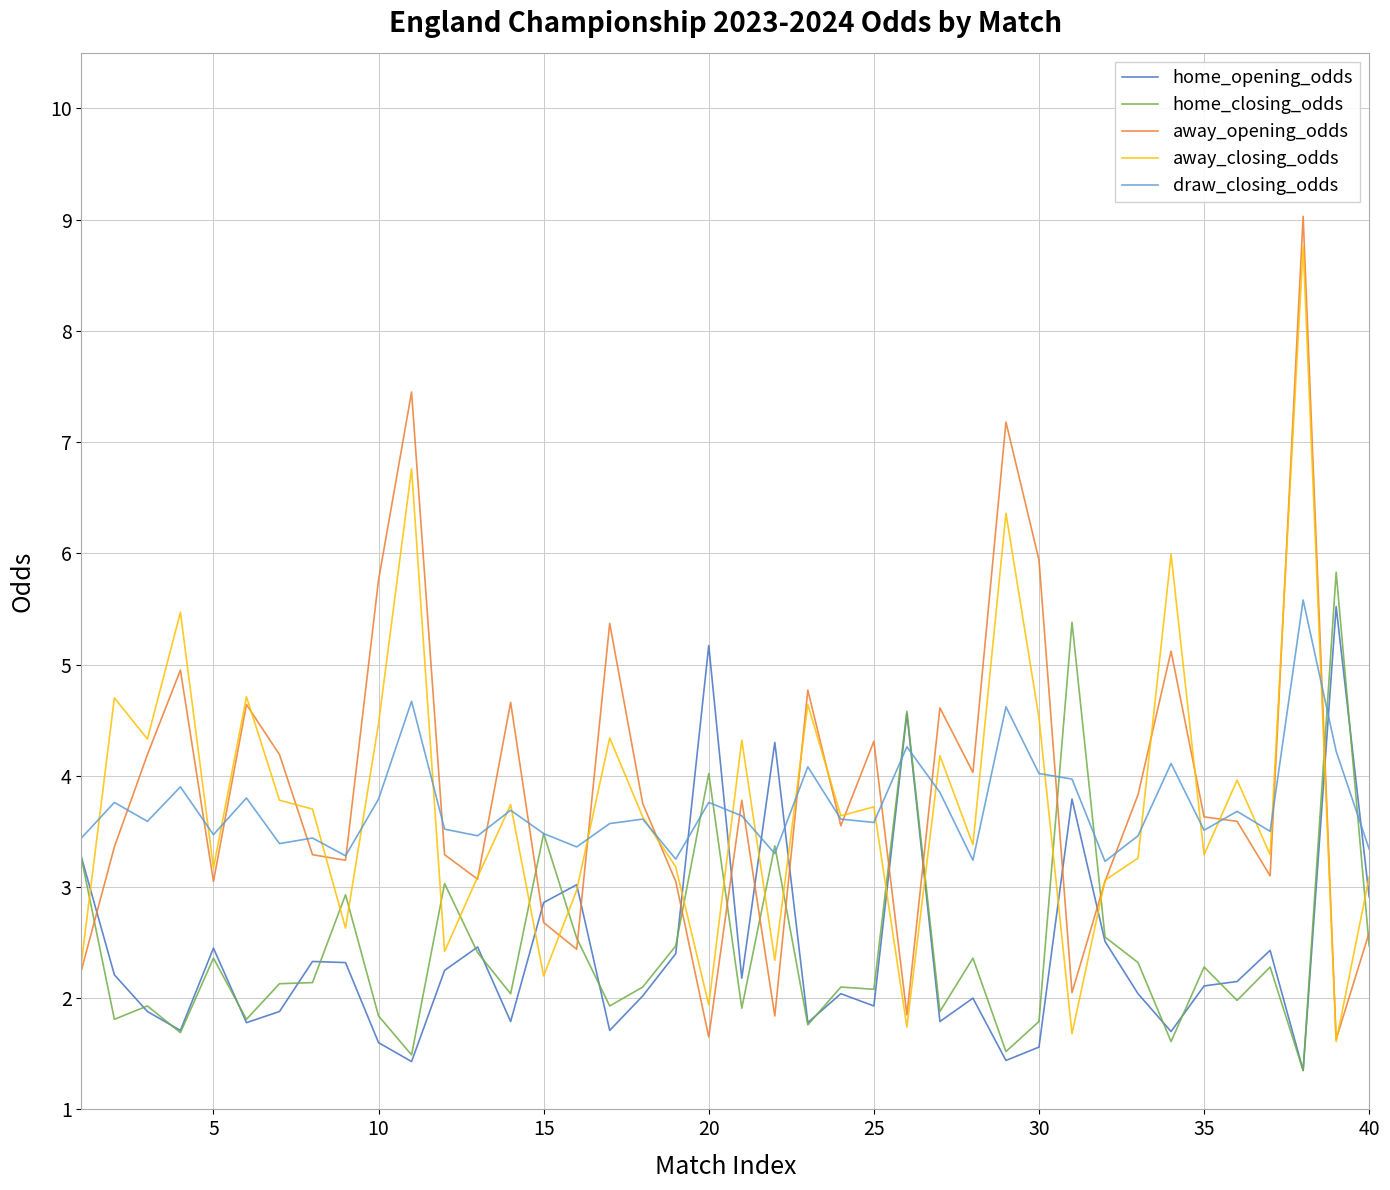

Which series has the largest range (max minus min)?

away_opening_odds